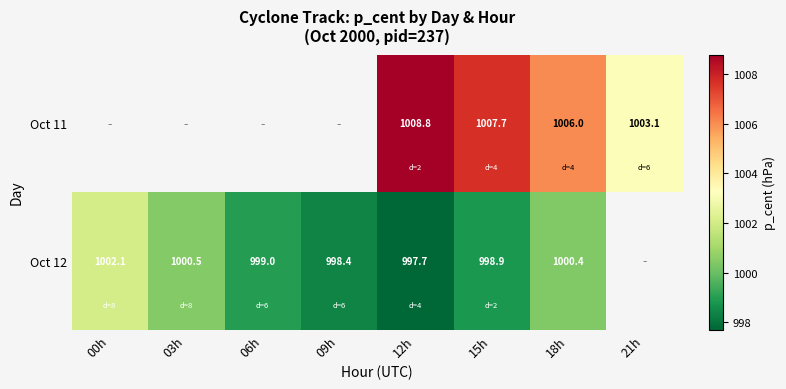

Is the value of Oct 12 at 03h greater than the value of Oct 11 at 21h?

No